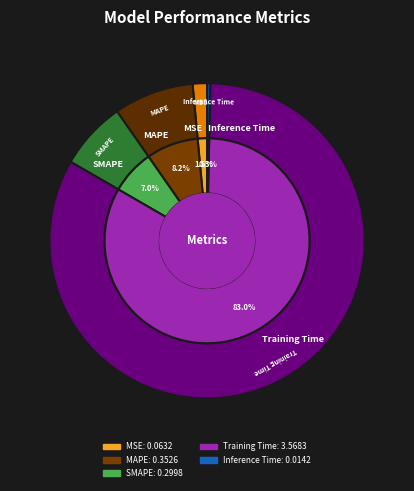

How many segments does this pie chart have?

5